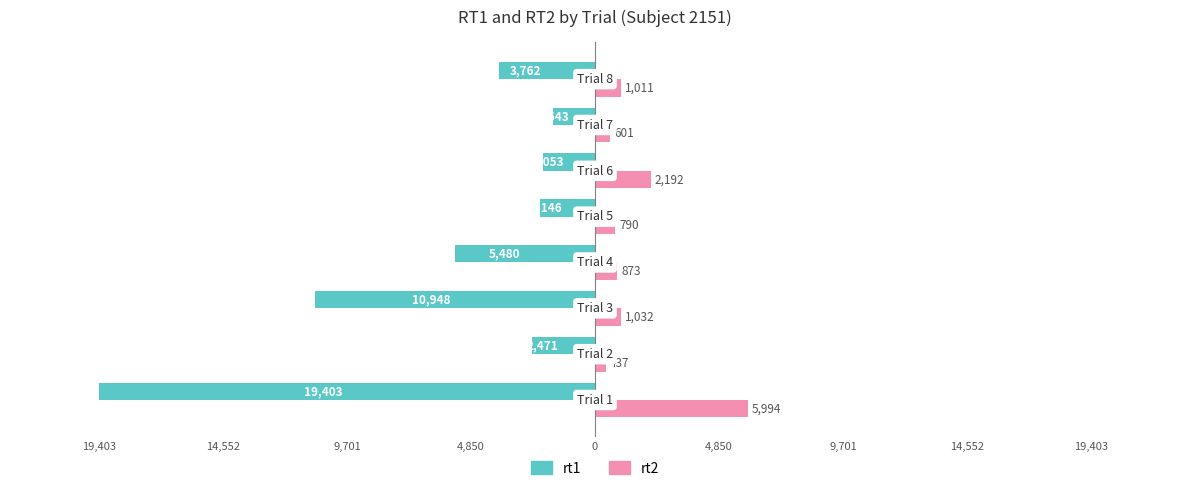

What is the average value of the rt2 series?

1616